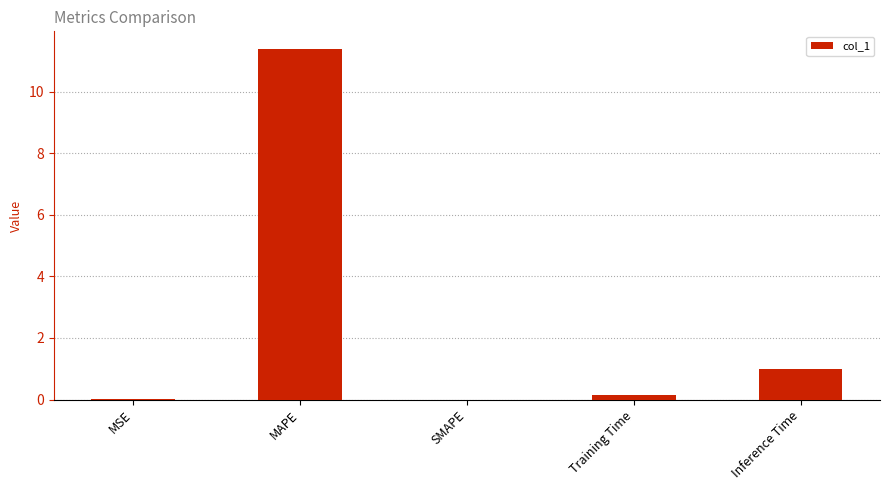

At which label is the value closest to 5?

Inference Time